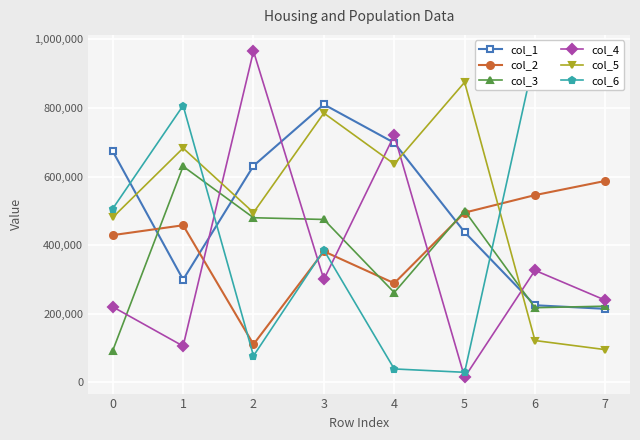

Where is the first local maximum for col_4?

2